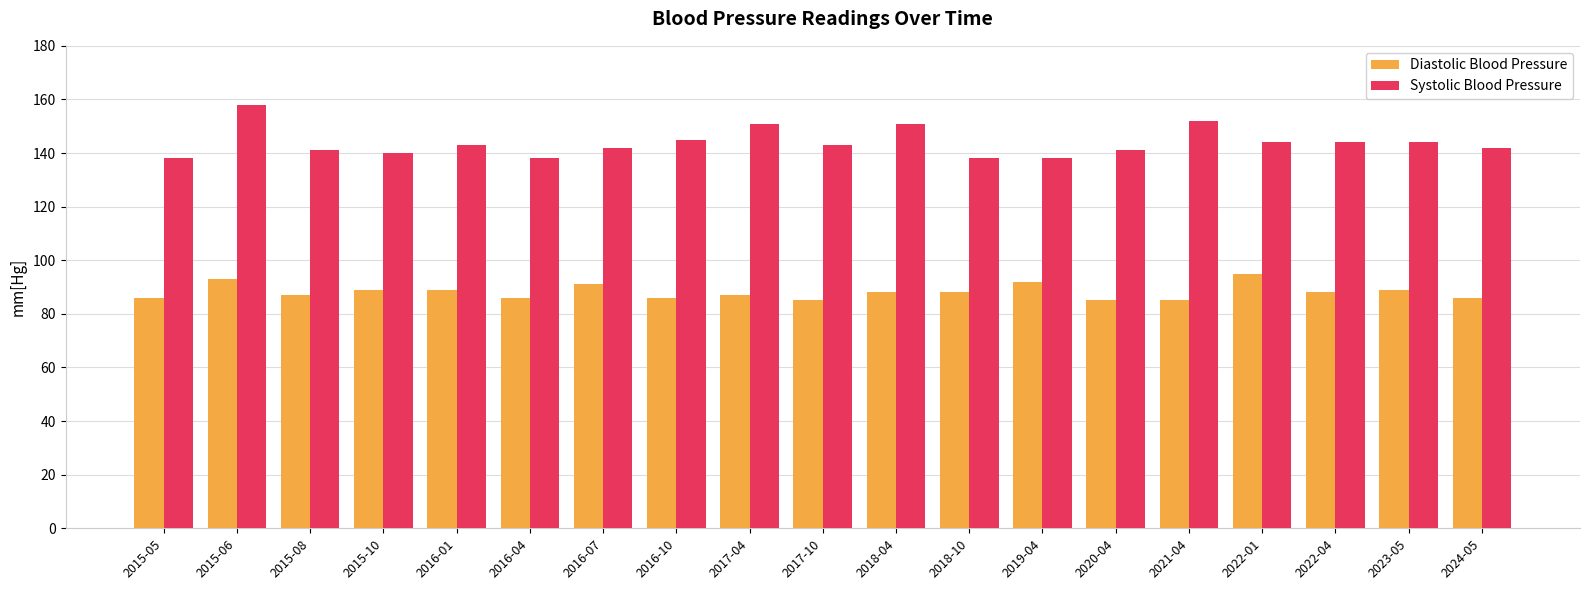

What is the difference between the highest and lowest values at 2022-04?

56